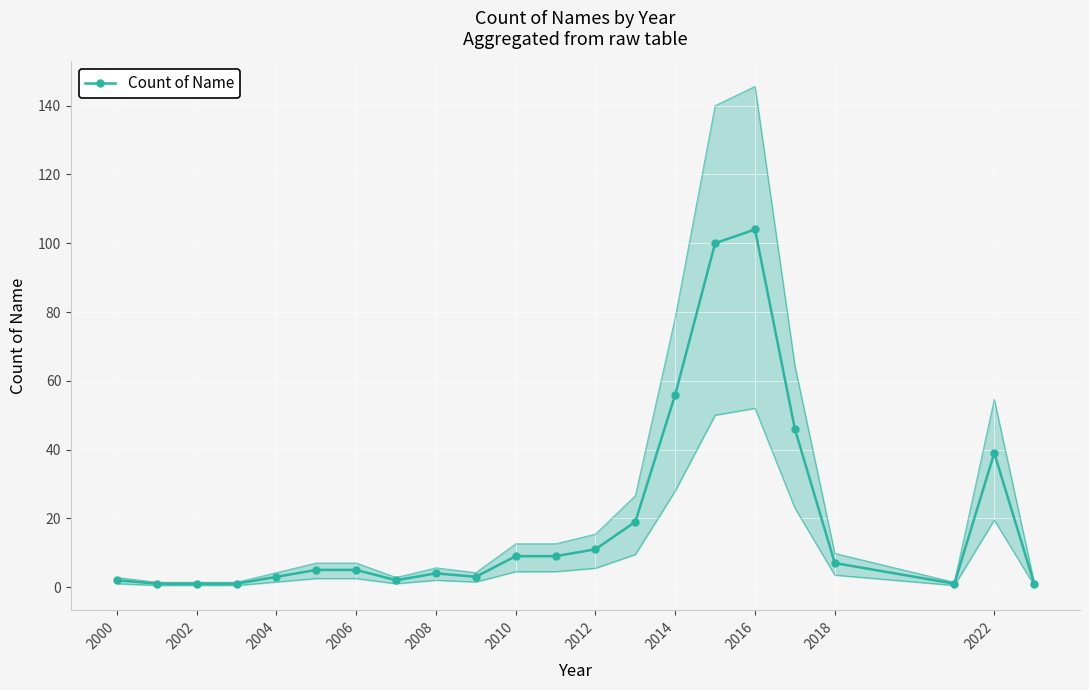

At which label is Count of Name closest to 52?

2014